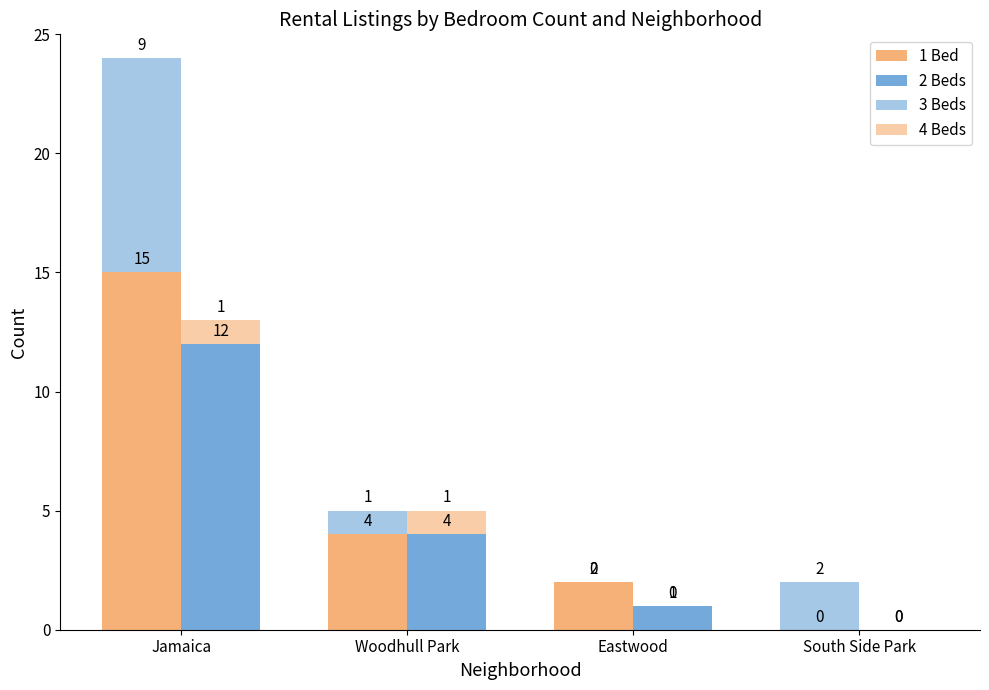

What are all the series names shown in the legend?

1 Bed, 2 Beds, 3 Beds, 4 Beds